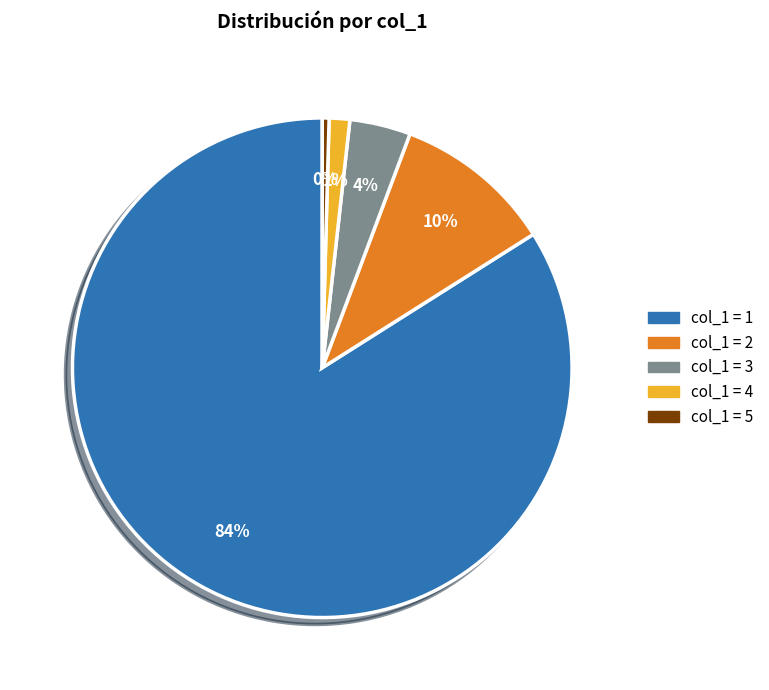

Does any single category account for the majority?

Yes